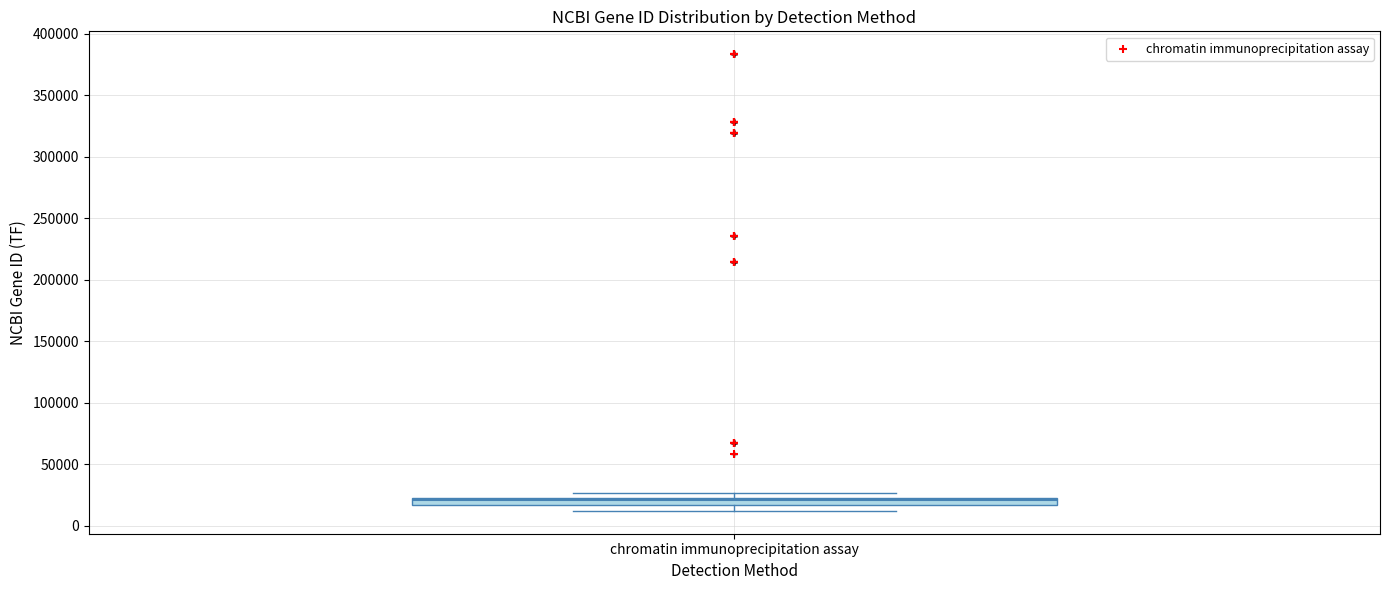

Where does the median line of the box for chromatin immunoprecipitation assay sit on the y-axis? The values are not printed on the chart, so give them approximately, as read against the axis.

20000